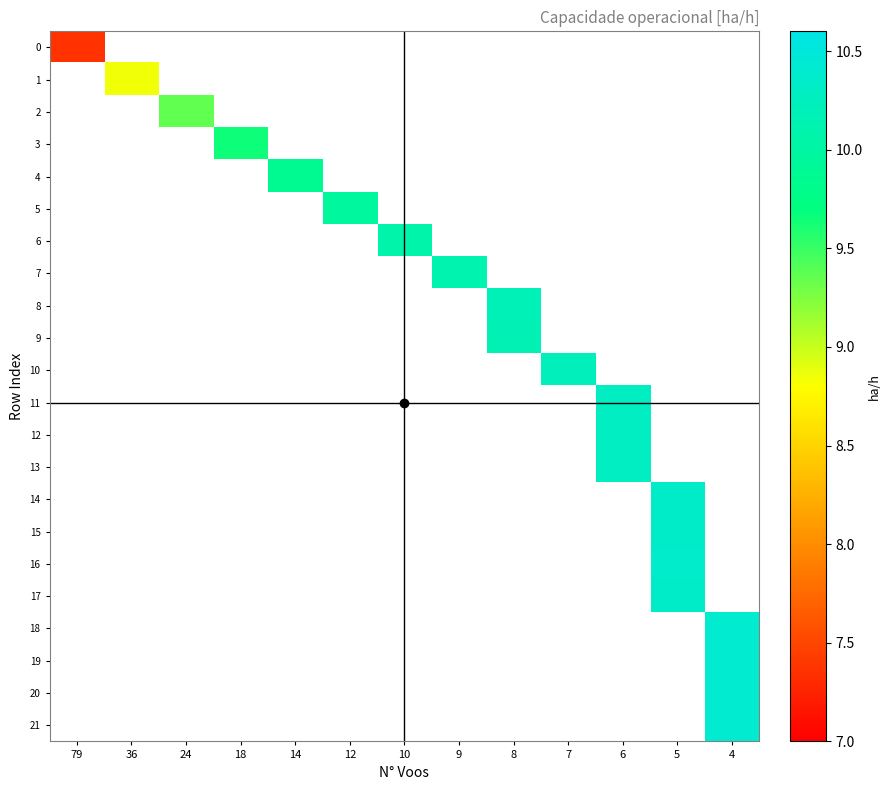

Which label corresponds to the smallest value in the chart?

79